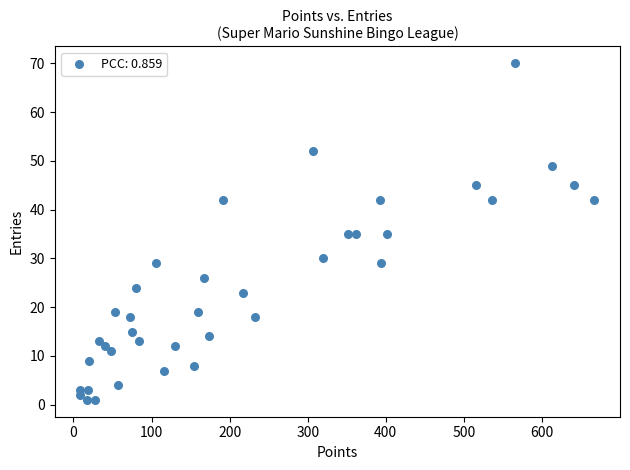

What is the range of X values (max minus min)?

658